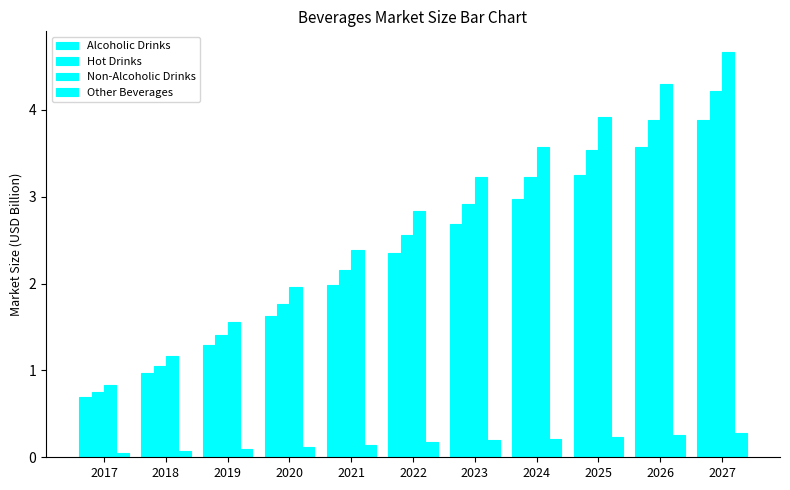

What is the value of the Other Beverages bar at the 2nd from the left?

0.1